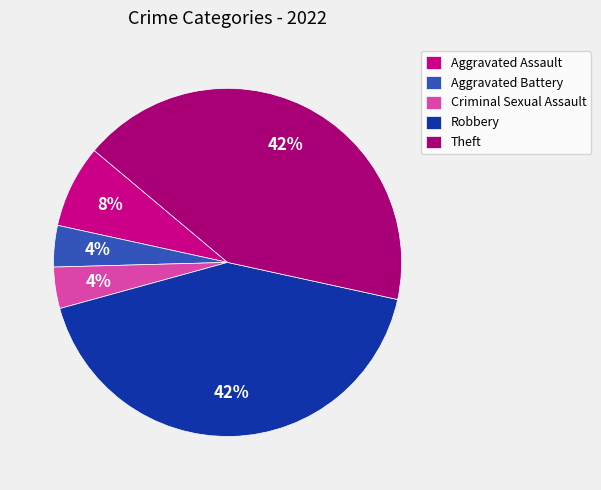

To the nearest percent, what is the average slice percentage?

20%